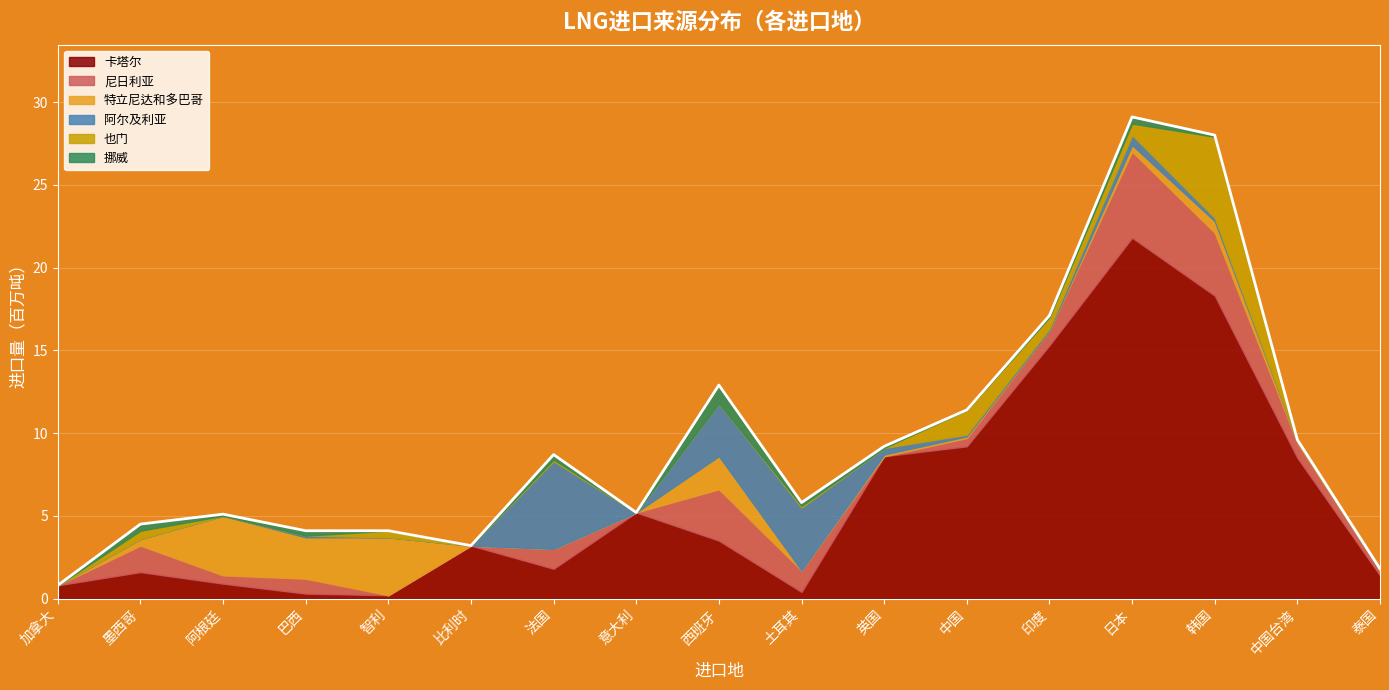

How many values in the 卡塔尔 series exceed 3?

9